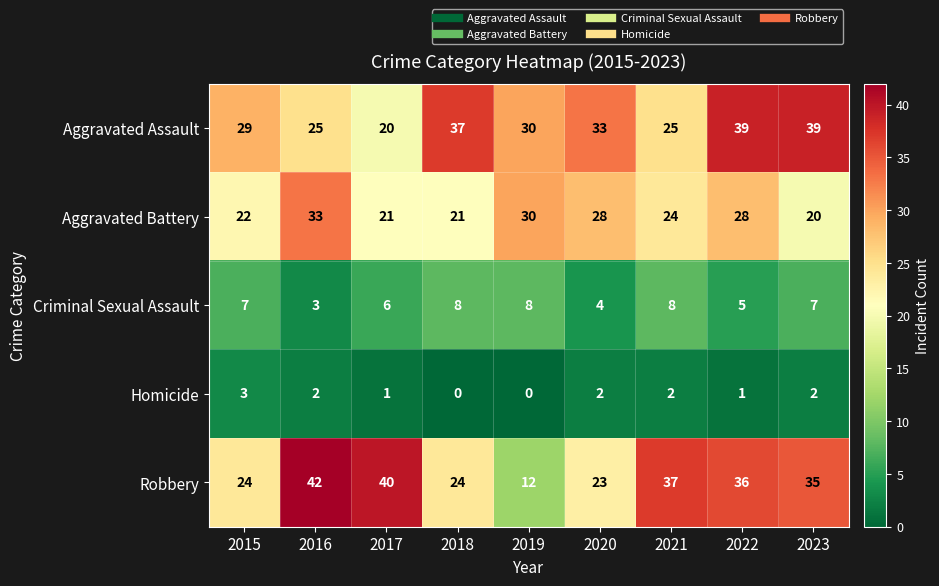

Which series has the largest total across all categories?

Aggravated Assault